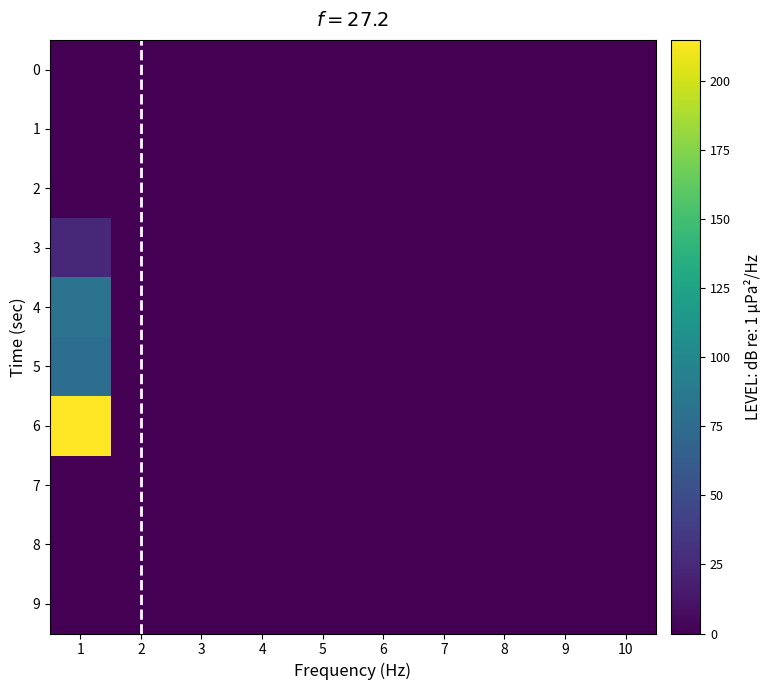

Which series has the largest range (max minus min)?

6